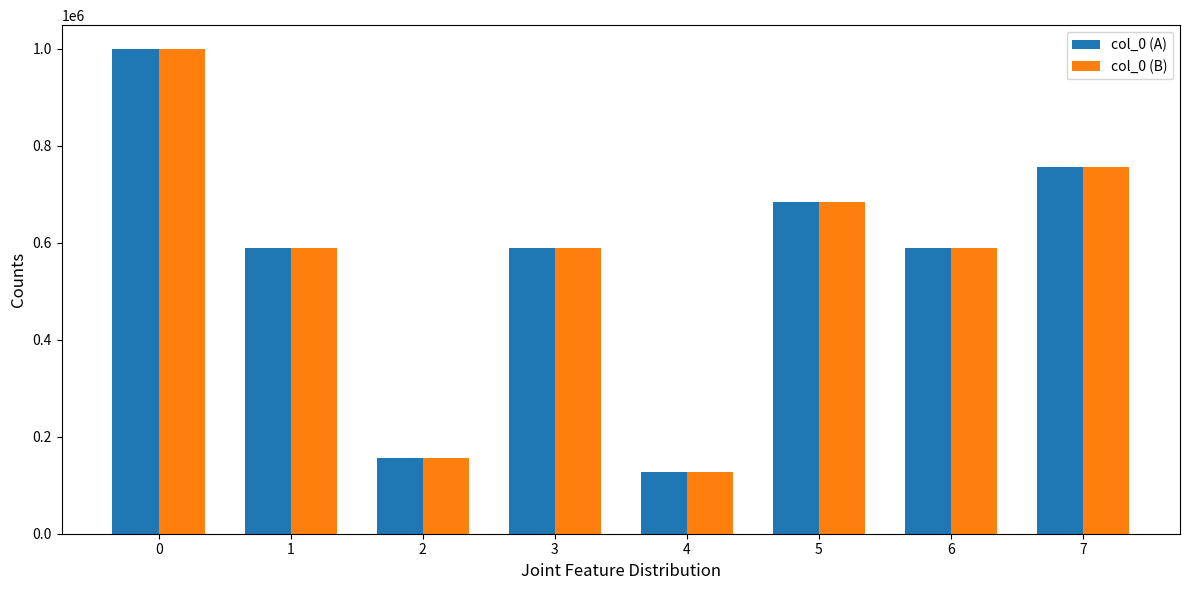

What is the total value across all series at 1?

1177828